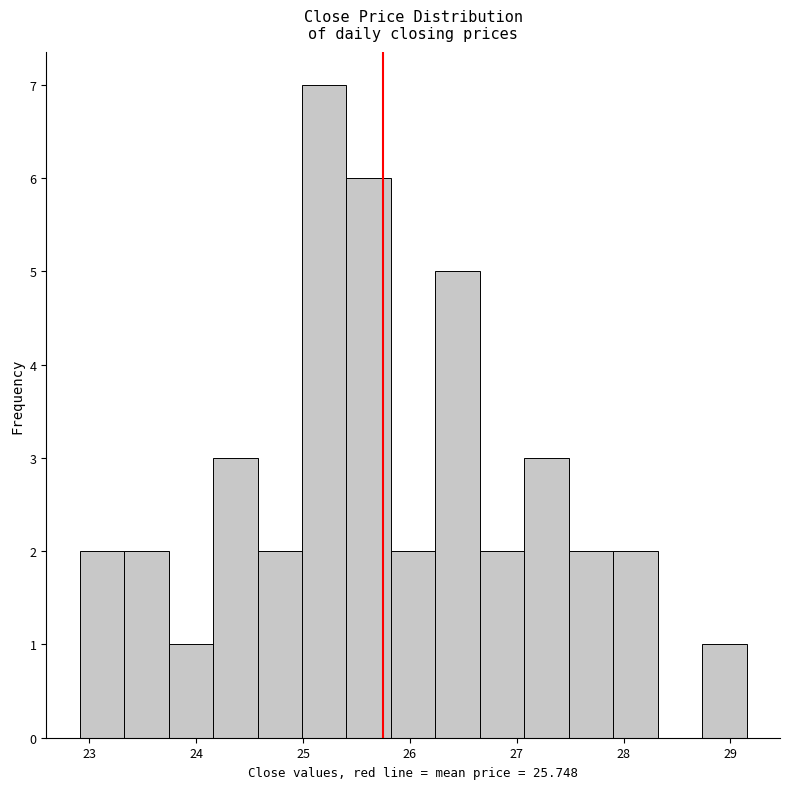

Reading left to right, list every bar in this chart as the range it spans on the x-axis followed by its height. Neither the bar edges nor the heights are printed on the chart, so give them approximately, as read against the axes.

22.9 to 23.3: 2
23.3 to 23.7: 2
23.7 to 24.2: 1
24.2 to 24.6: 3
24.6 to 25.0: 2
25.0 to 25.4: 7
25.4 to 25.8: 6
25.8 to 26.2: 2
26.2 to 26.7: 5
26.7 to 27.1: 2
27.1 to 27.5: 3
27.5 to 27.9: 2
27.9 to 28.3: 2
28.3 to 28.7: 0
28.7 to 29.2: 1